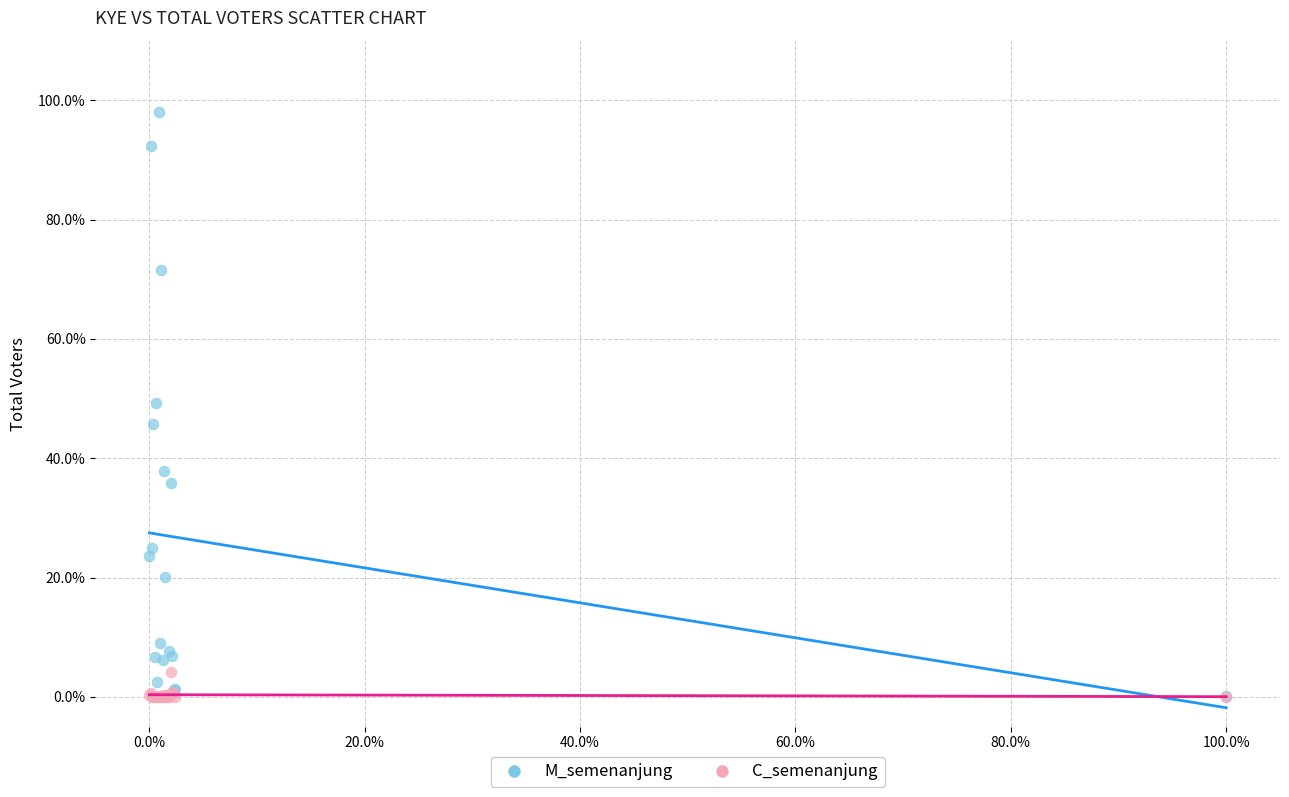

What are all the series names shown in the legend?

M_semenanjung, C_semenanjung